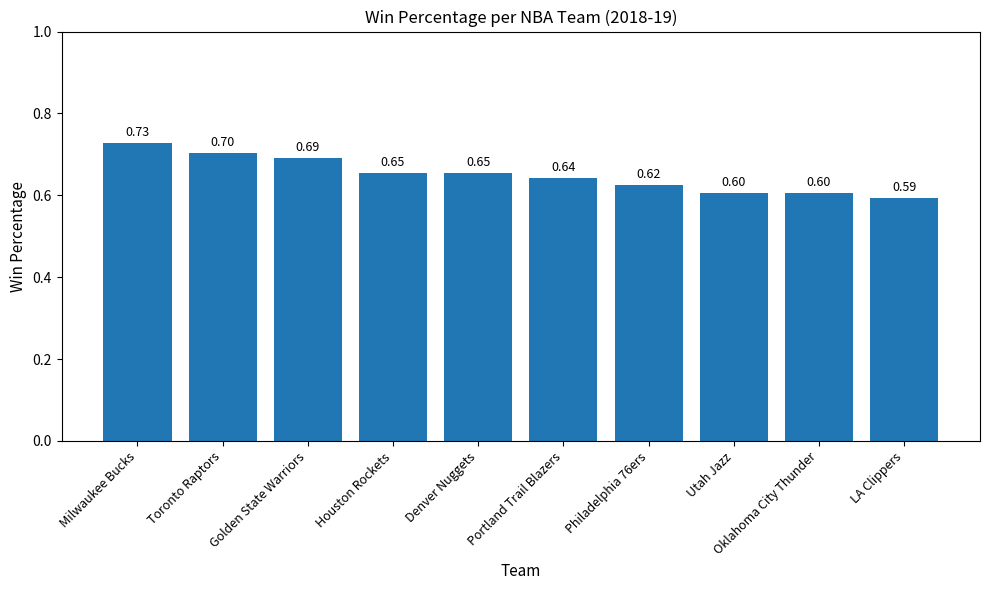

What is the label of the 8th bar from the right?

Golden State Warriors